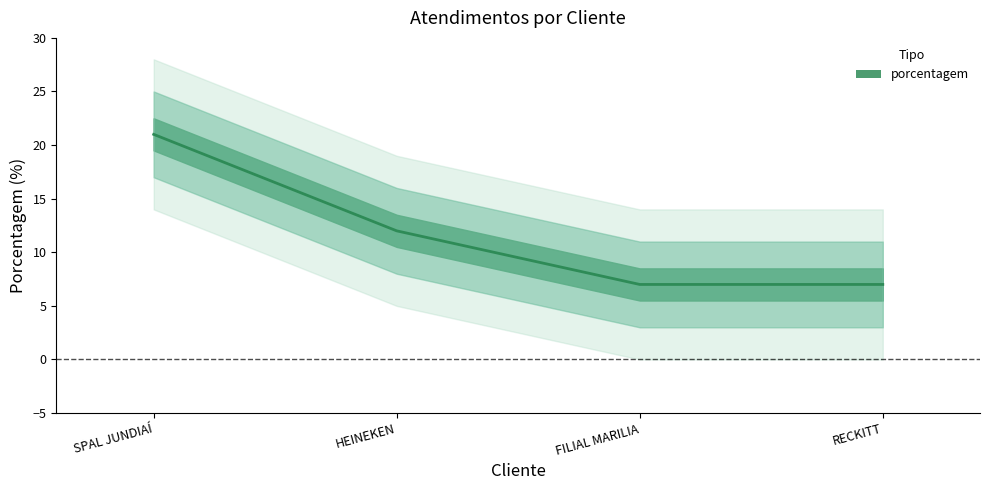

True or false: there are more than 2 points higher than both neighbors.

False